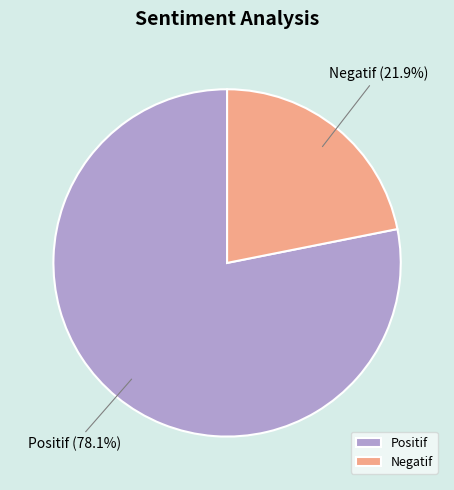

To the nearest percent, what portion does Negatif represent?

22%